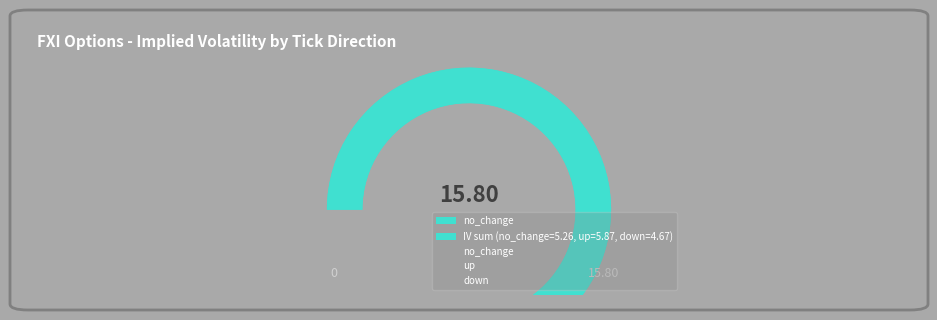

To the nearest percent, what is the average slice percentage?

33%